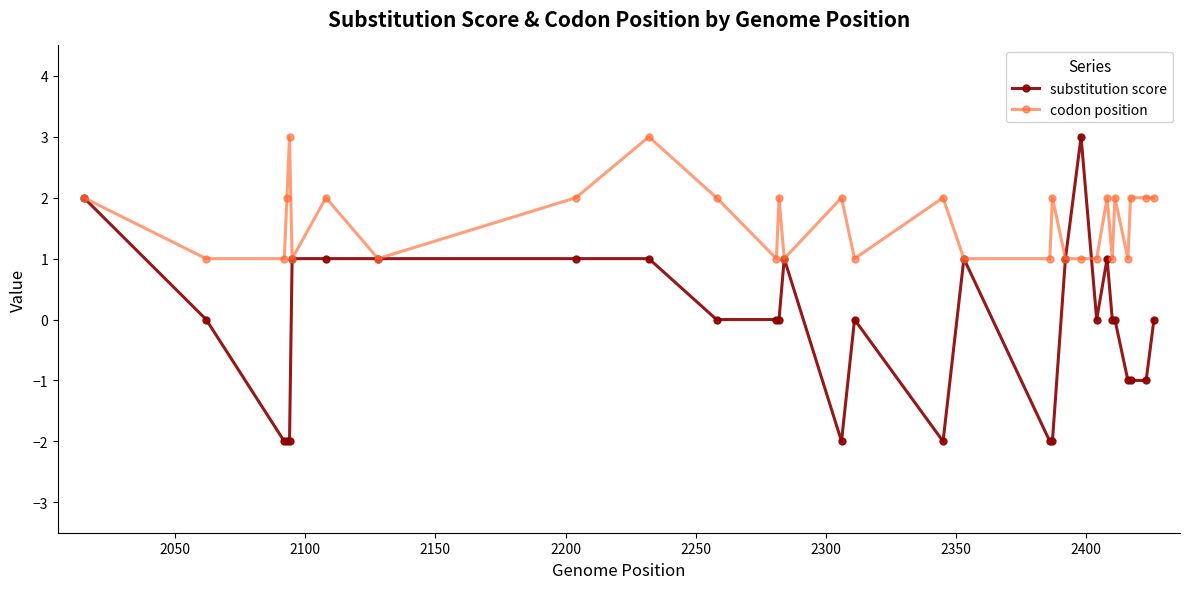

What is the value of the codon position point at the 13th from the left?

2